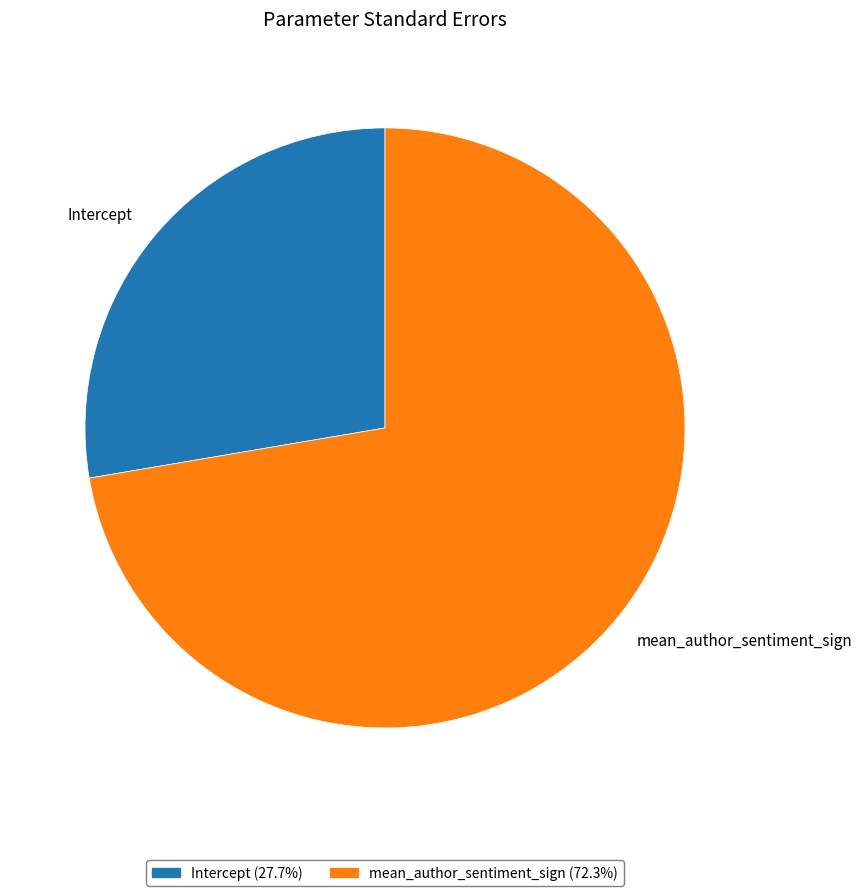

True or false: mean_author_sentiment_sign accounts for 59% of the total.

False